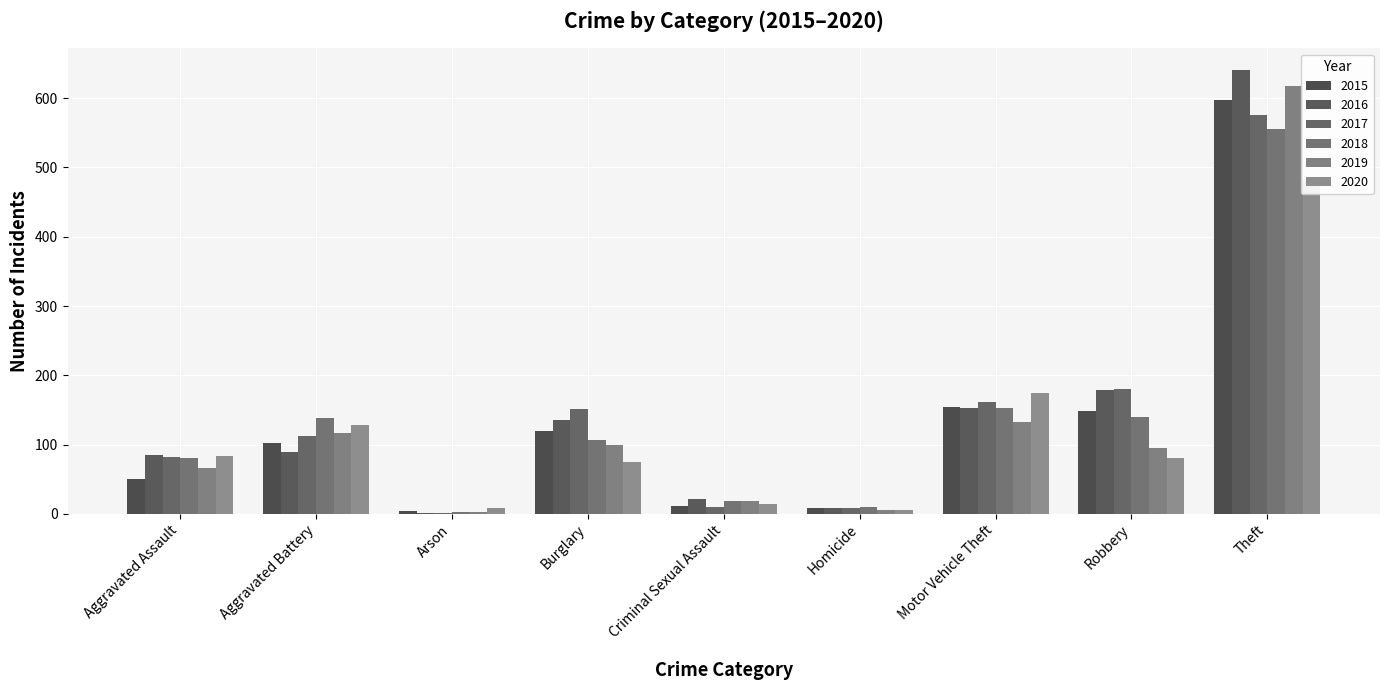

Are the bars grouped side by side (vs. stacked)?

Yes